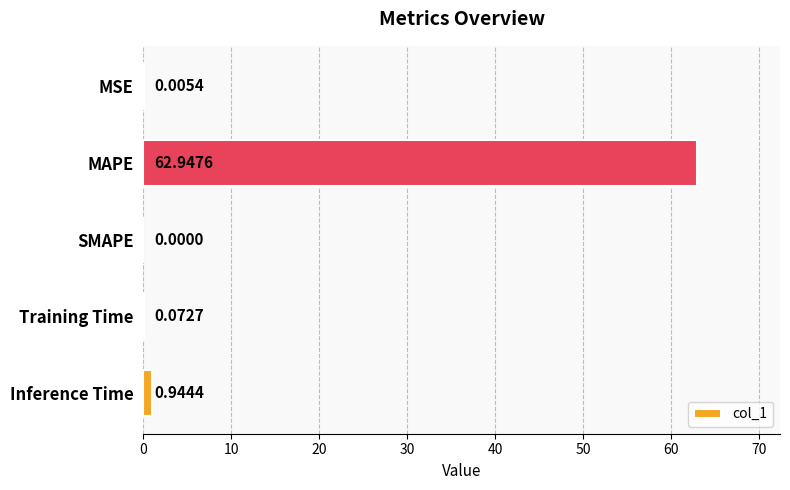

What is the change in value from MSE to MAPE?

+62.9